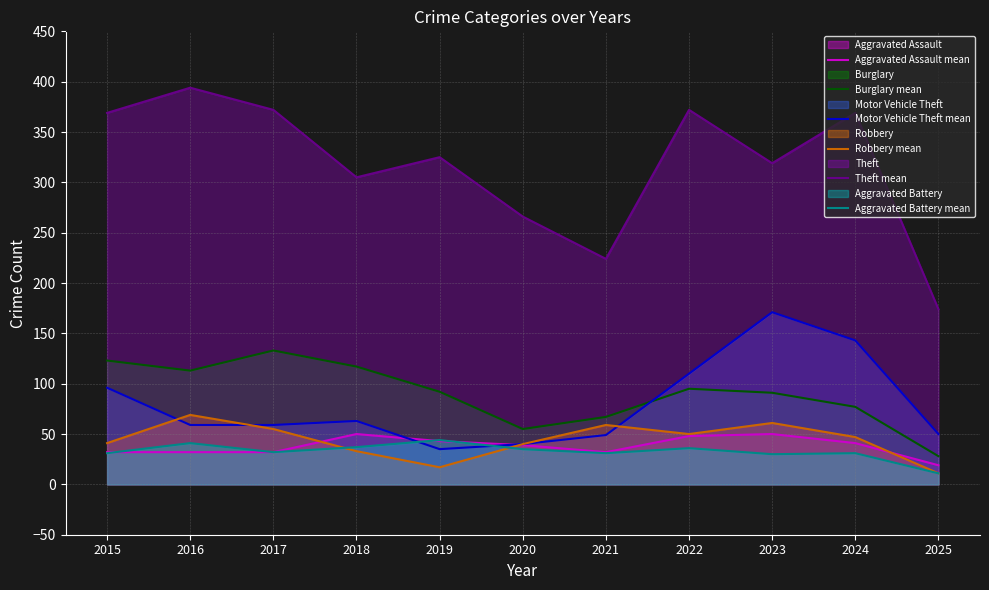

The Aggravated Assault mean series shows 32 at 2016. True or false?

True